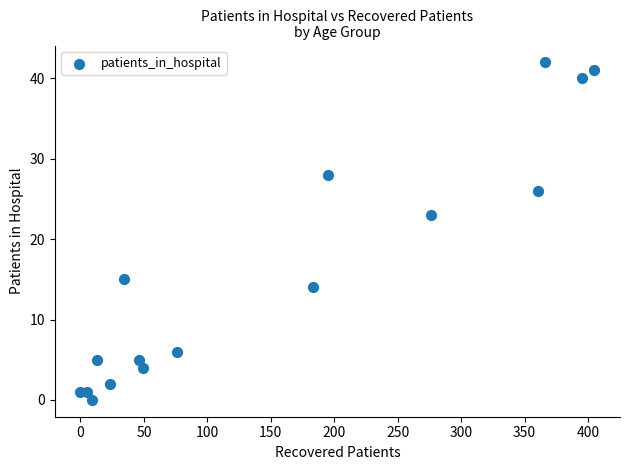

What Y value in the scatter plot is closest to 21?

23